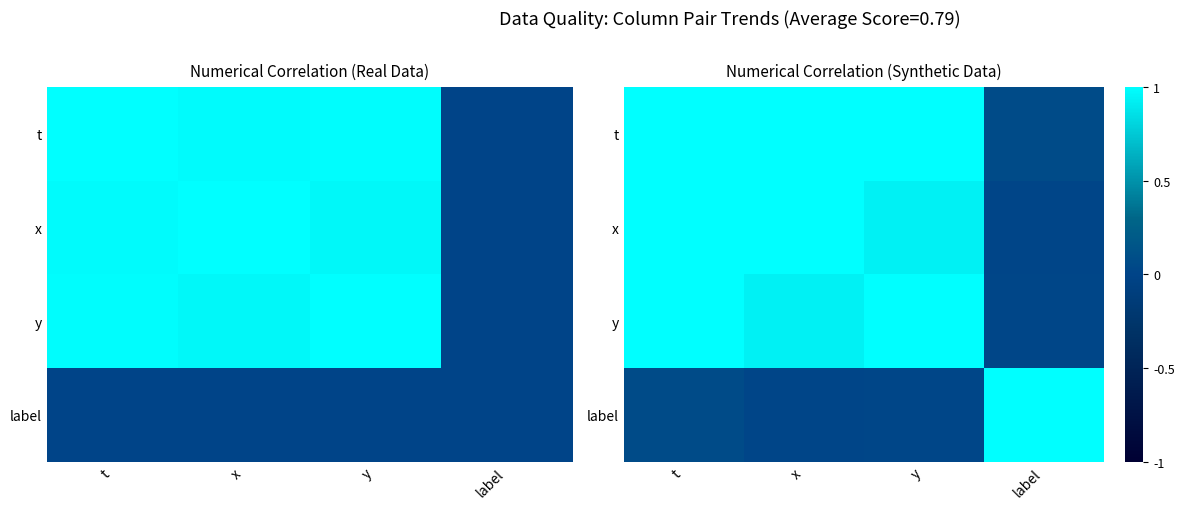

List the labels in order of label value, smallest first.

x, y, t, label